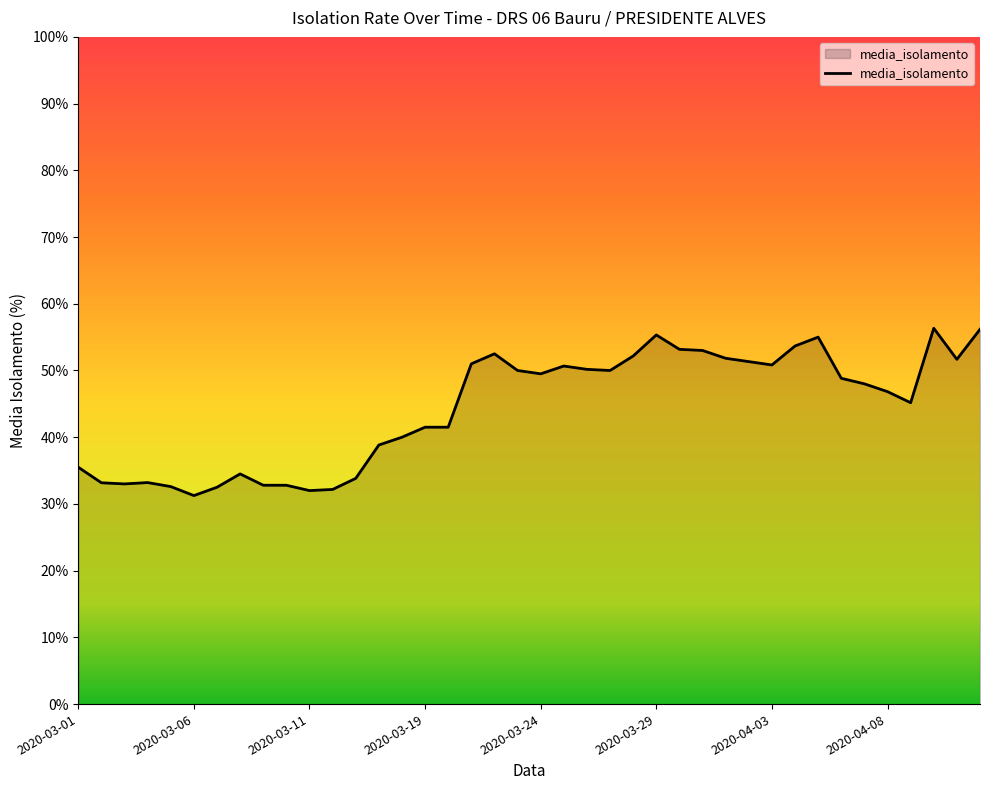

What is the difference between the maximum and minimum values?

25.1